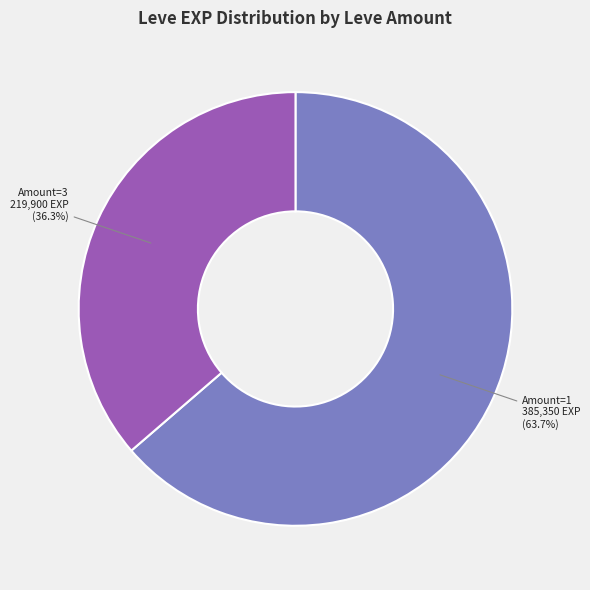

Is there a majority slice in this chart?

Yes